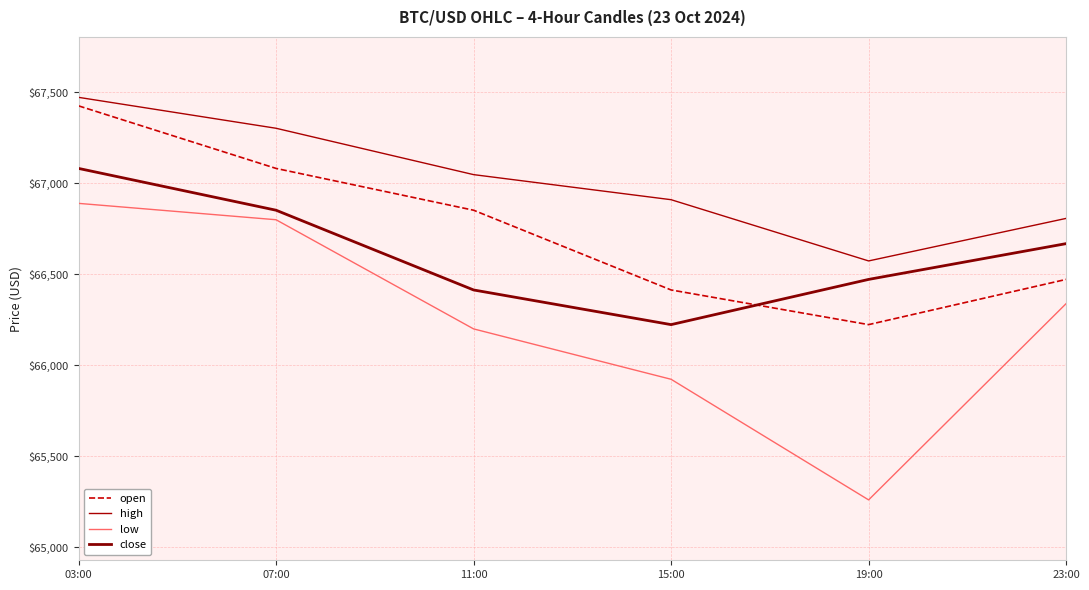

The open series shows 66472.0 at 23:00. True or false?

True